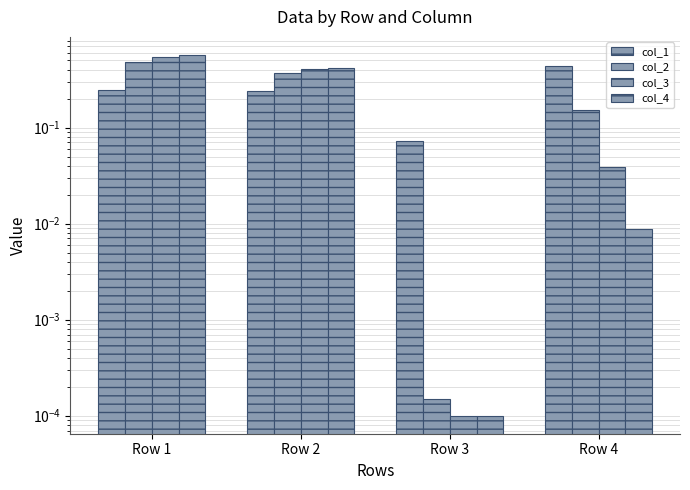

What are all the series names shown in the legend?

col_1, col_2, col_3, col_4